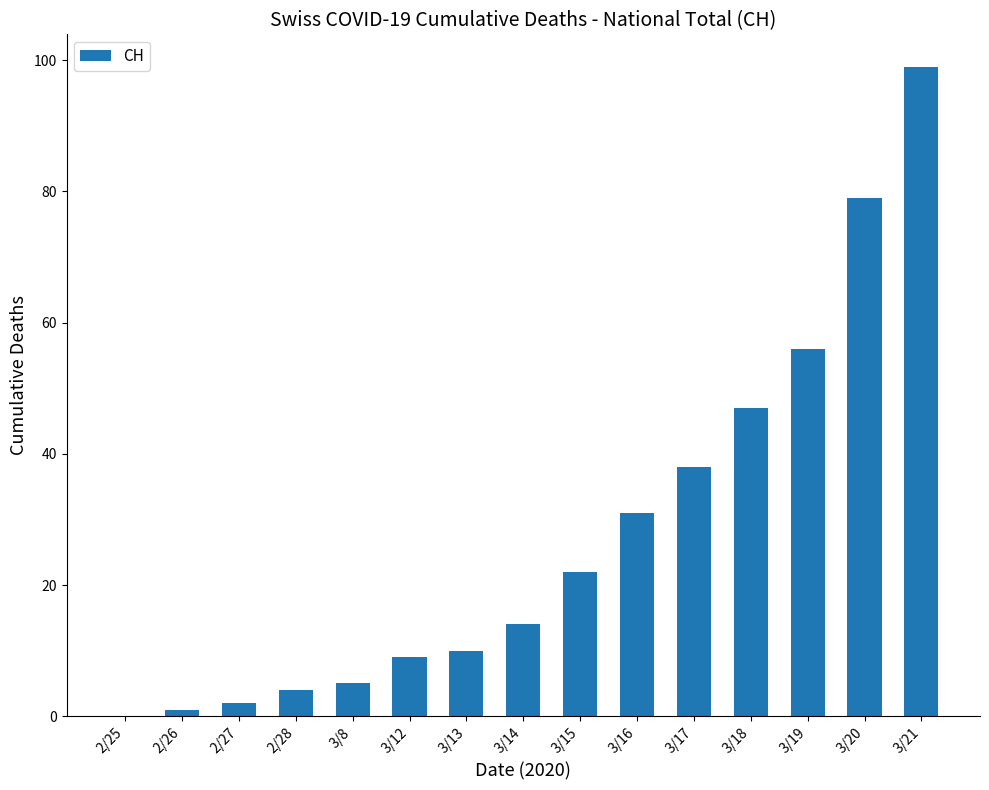

At which label is the value closest to 49?

3/18